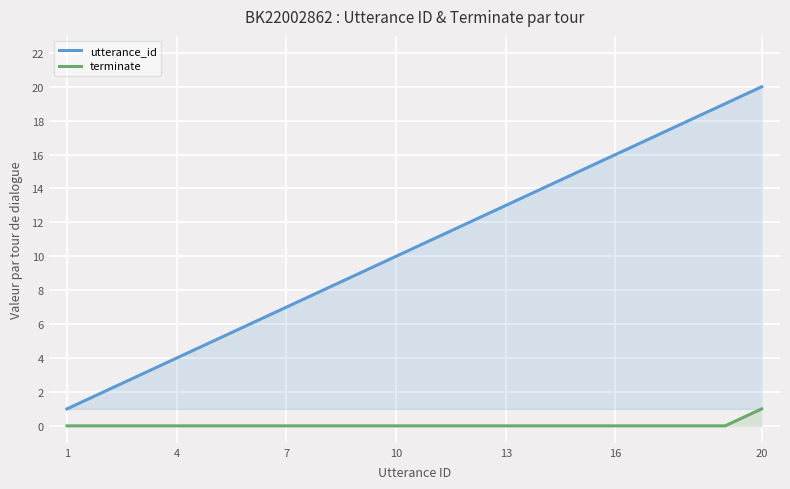

The value of utterance_id at 16 is 16. True or false?

True